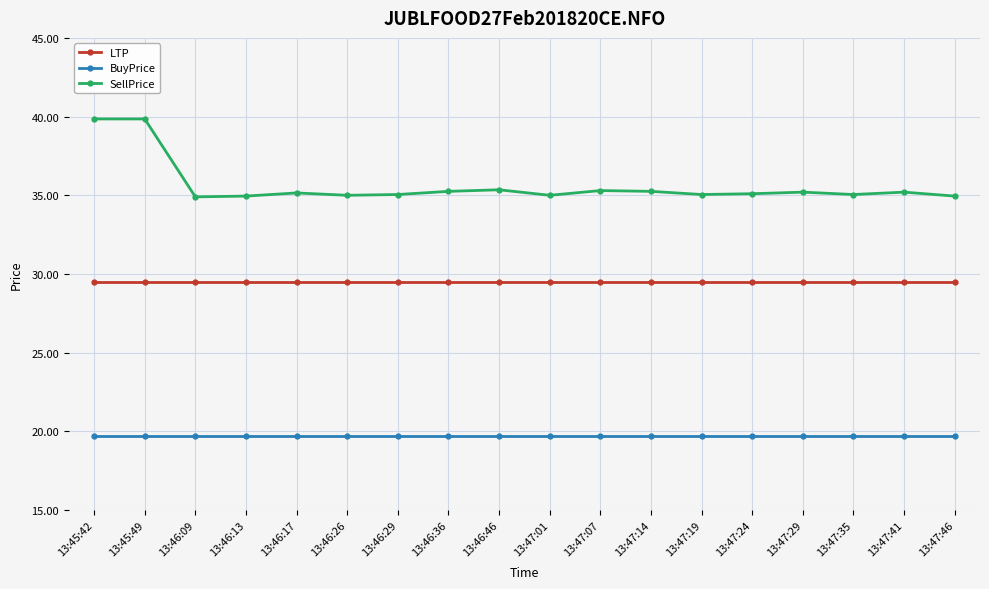

Does the chart display data point markers on the line(s)?

Yes